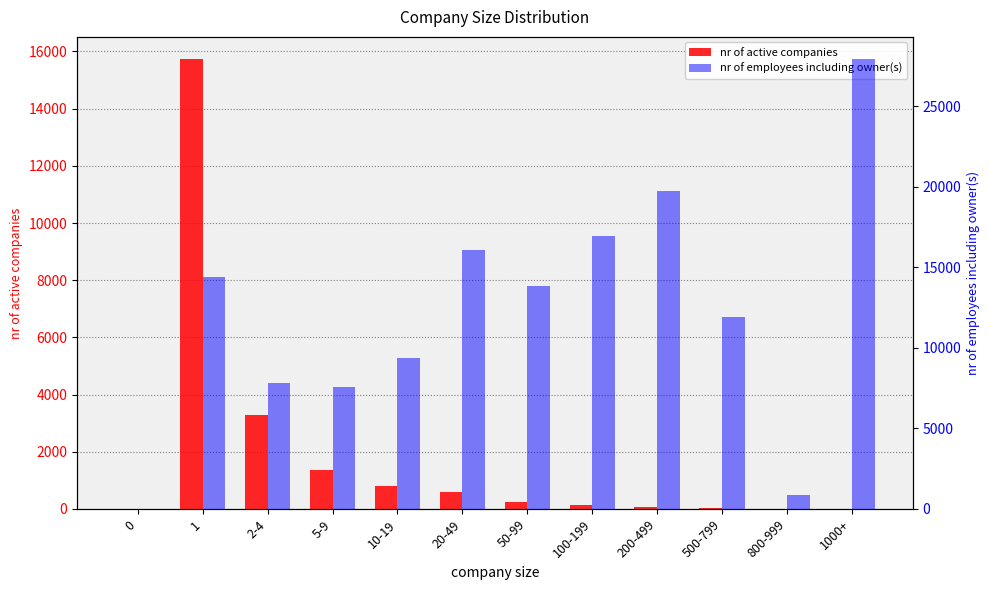

Are the bars grouped side by side (vs. stacked)?

Yes